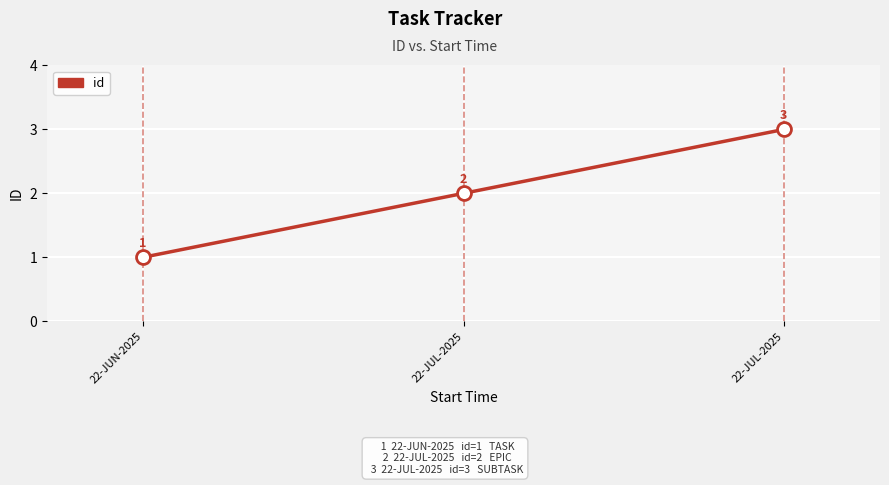

Count the number of data series in this chart.

1